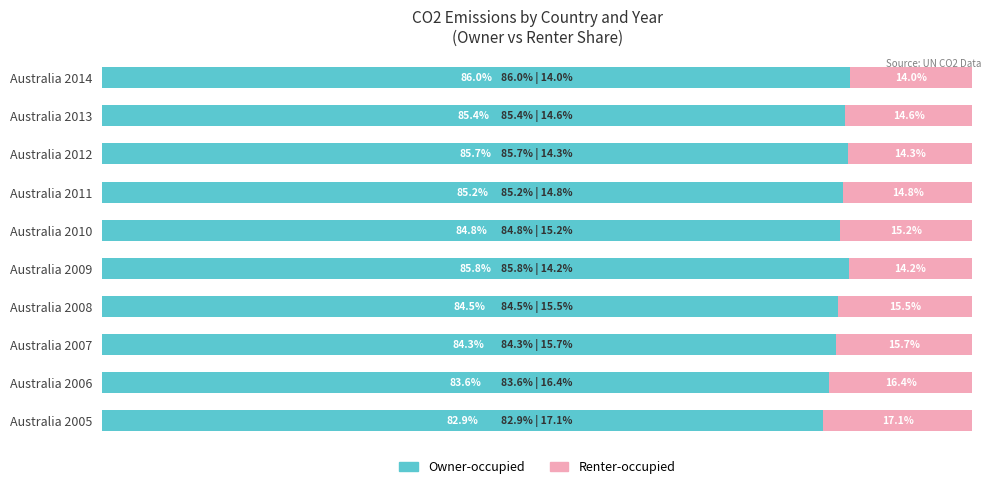

Which series has the widest spread of values?

Renter-occupied